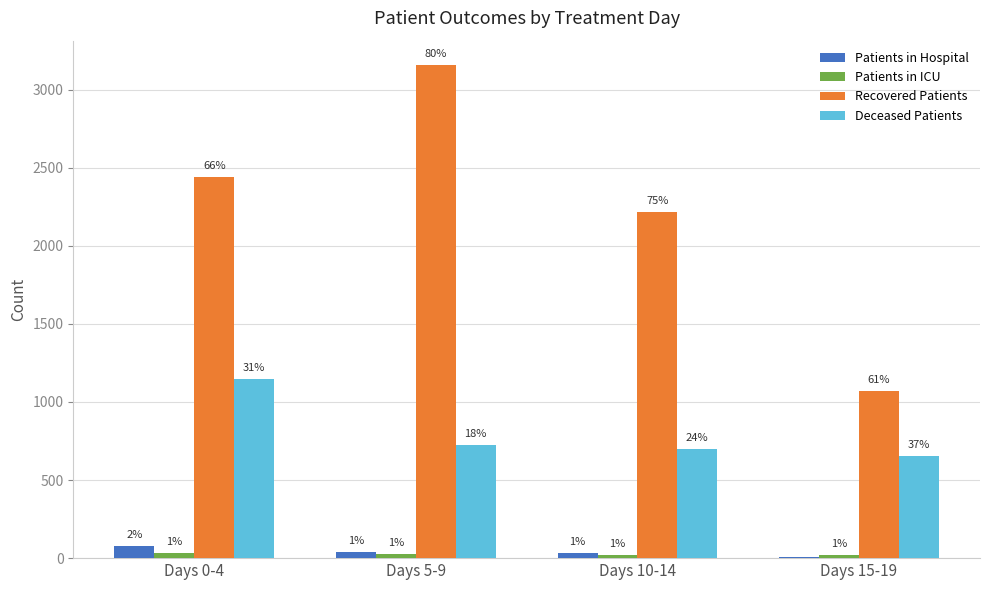

Rank the categories by Recovered Patients value from highest to lowest.

Days 5-9, Days 0-4, Days 10-14, Days 15-19